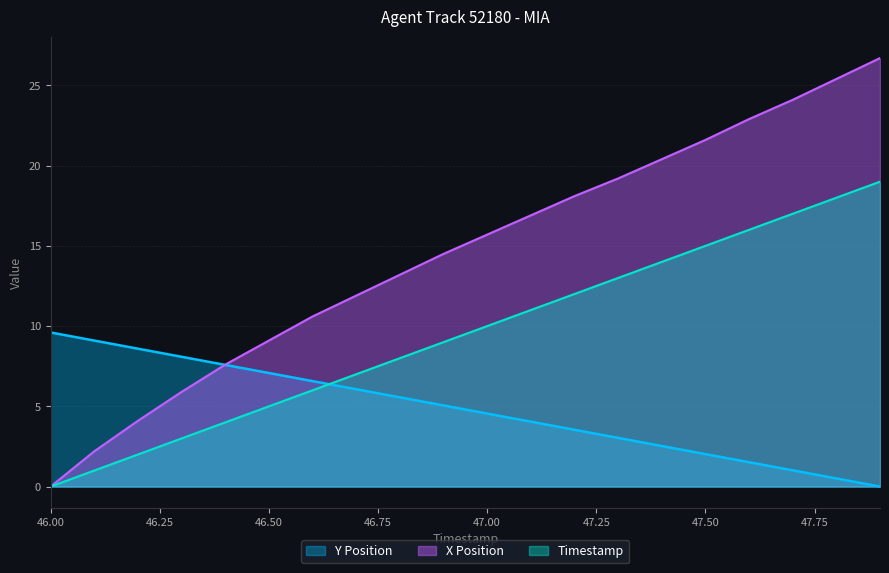

At which label does Timestamp first exceed 10?

47.1